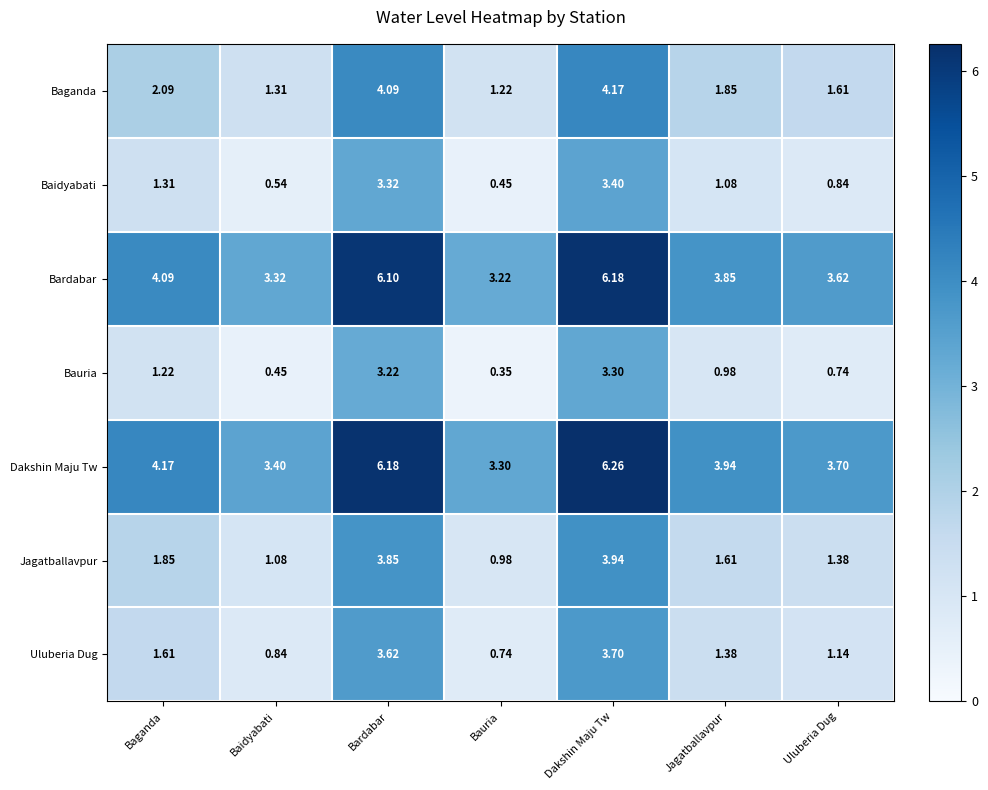

Is the value of Bardabar at Bauria greater than the value of Jagatballavpur at Bardabar?

No